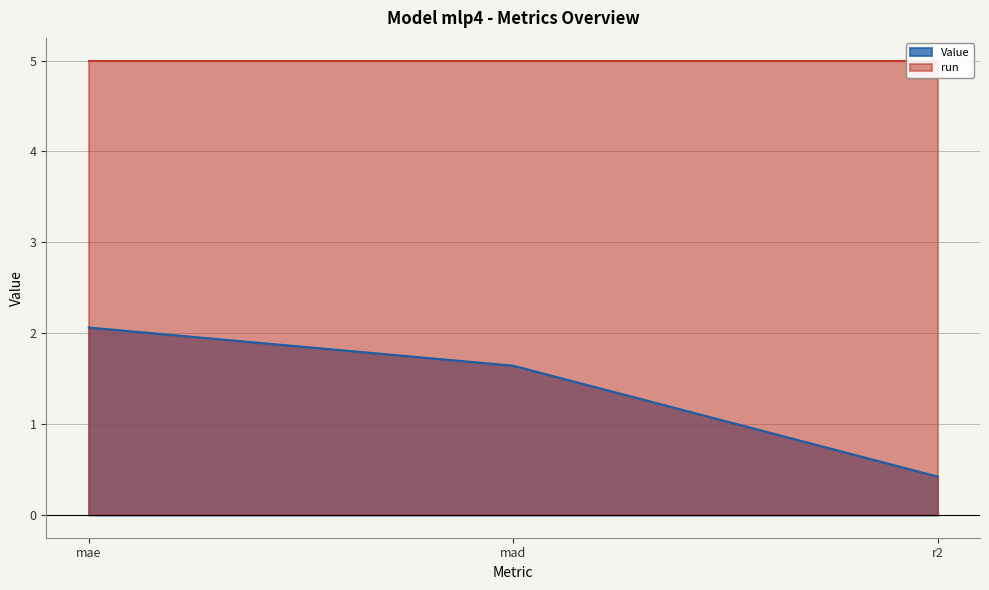

Does the chart have visible grid lines?

Yes